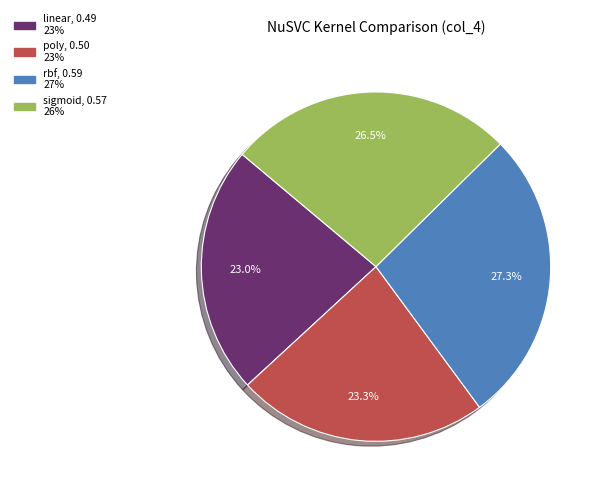

Combined, do rbf and poly account for over 50%?

Yes